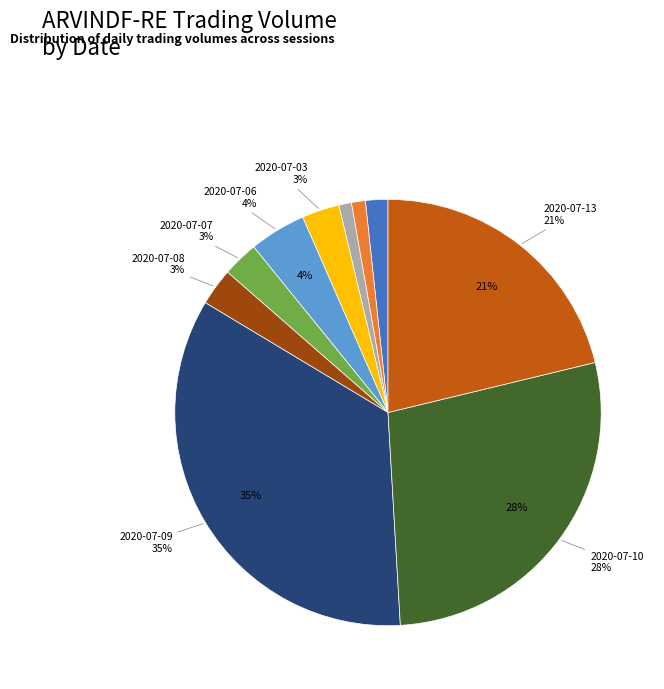

To the nearest percent, what percentage of the pie is 2020-06-30?

1%